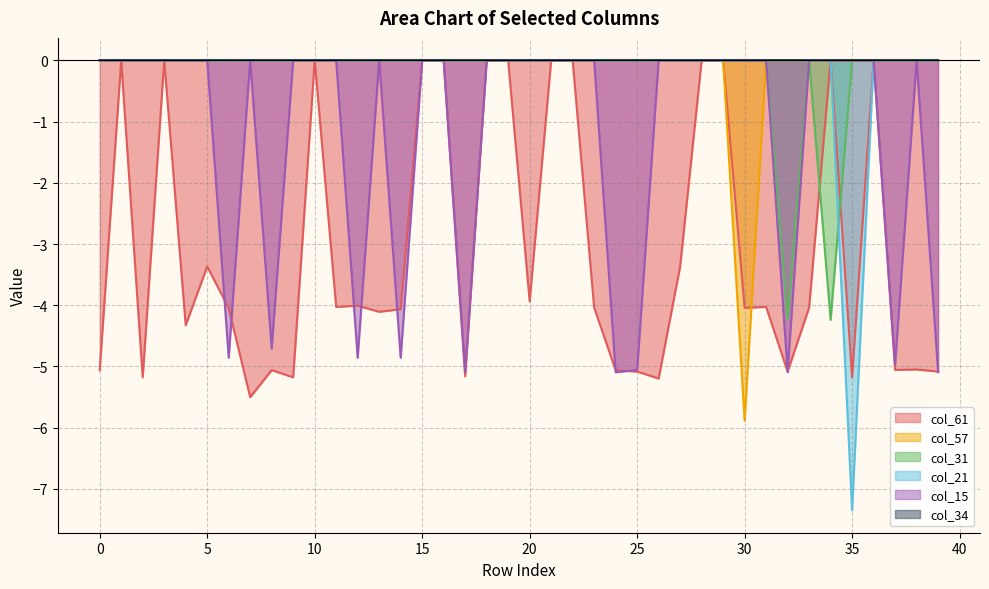

List the labels in order of col_15 value, largest first.

0, 1, 2, 3, 4, 5, 7, 9, 10, 11, 13, 15, 16, 18, 19, 20, 21, 22, 23, 26, 27, 28, 29, 30, 31, 33, 34, 35, 36, 38, 8, 6, 12, 14, 37, 25, 17, 32, 39, 24